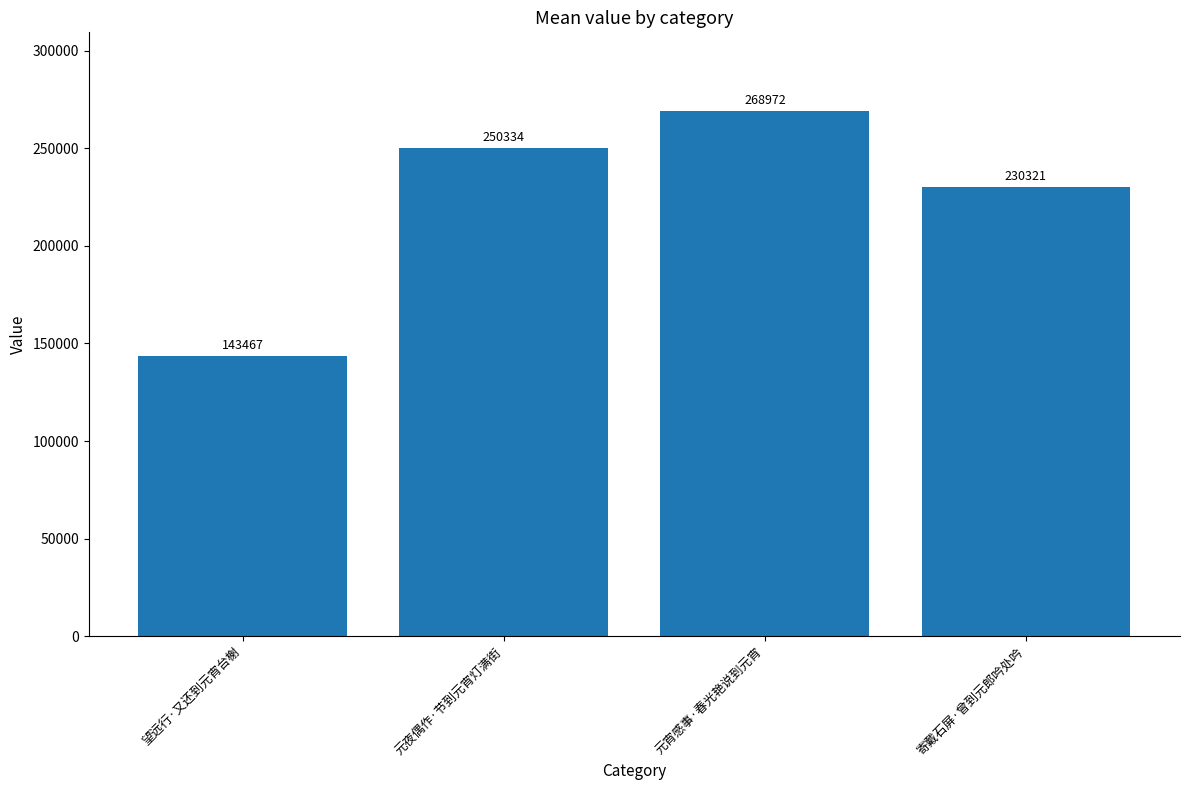

How many categories are shown in the chart?

4